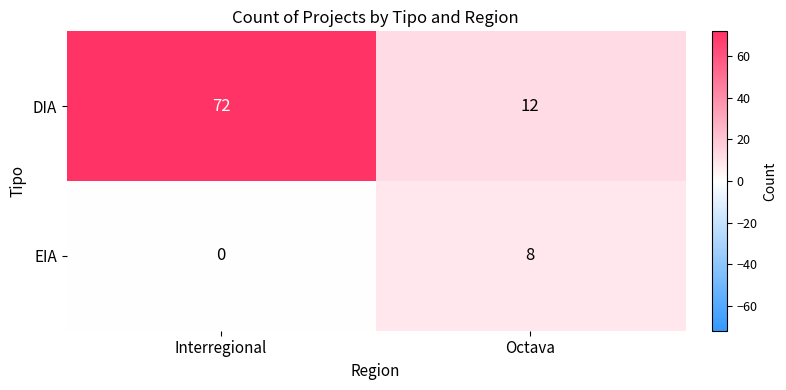

List the series in order of their peak value, lowest first.

EIA, DIA